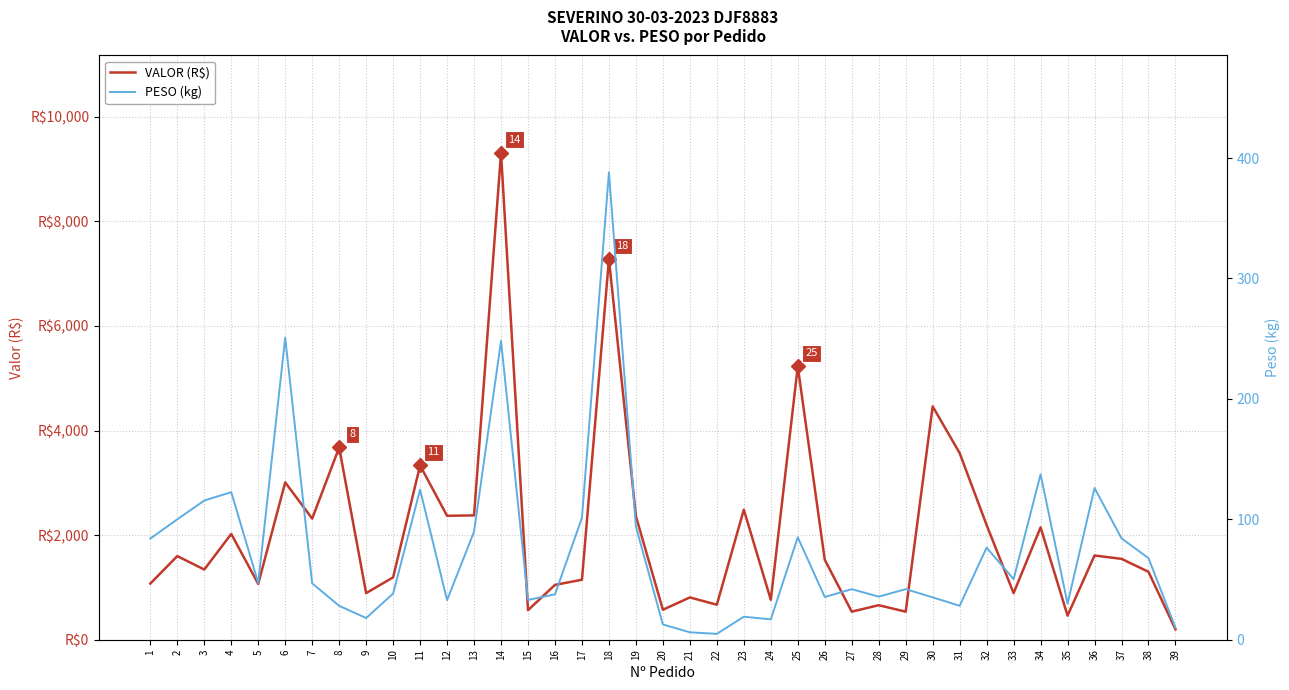

True or false: PESO (kg) and VALOR (R$) intersect in this chart.

False